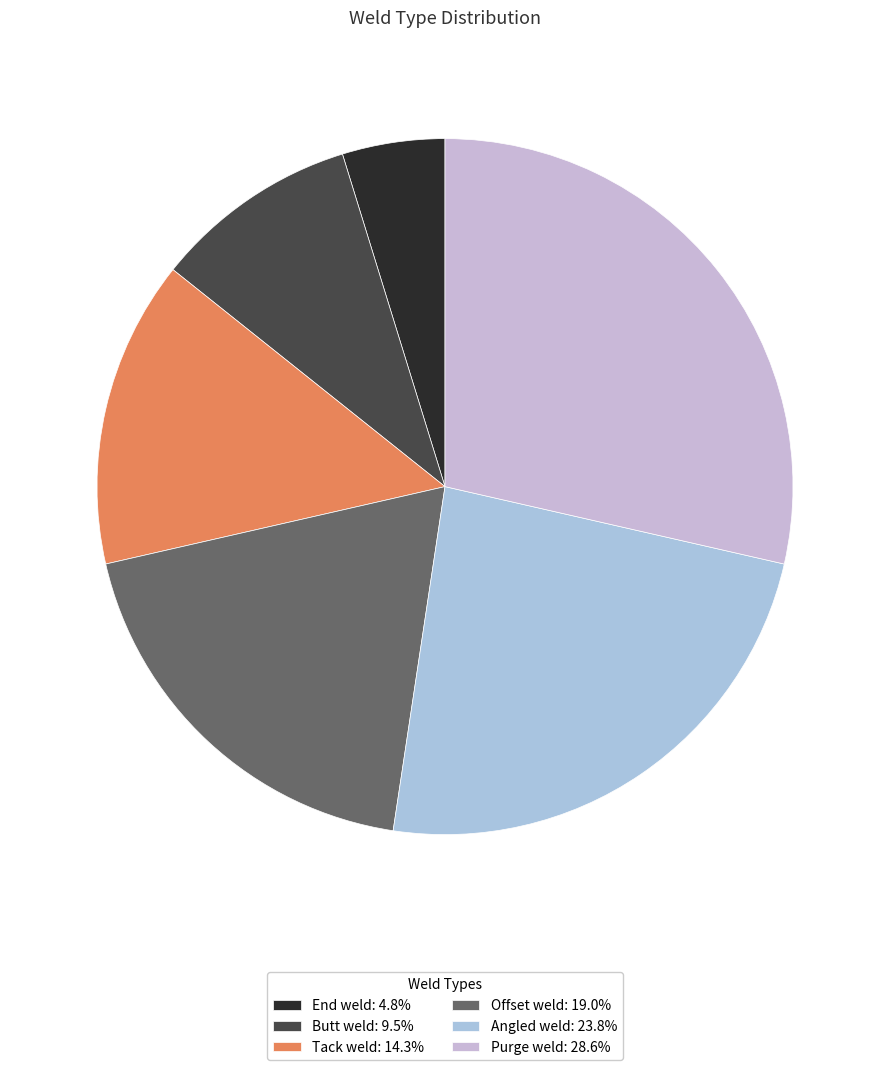

Which slice is the largest?

Purge weld